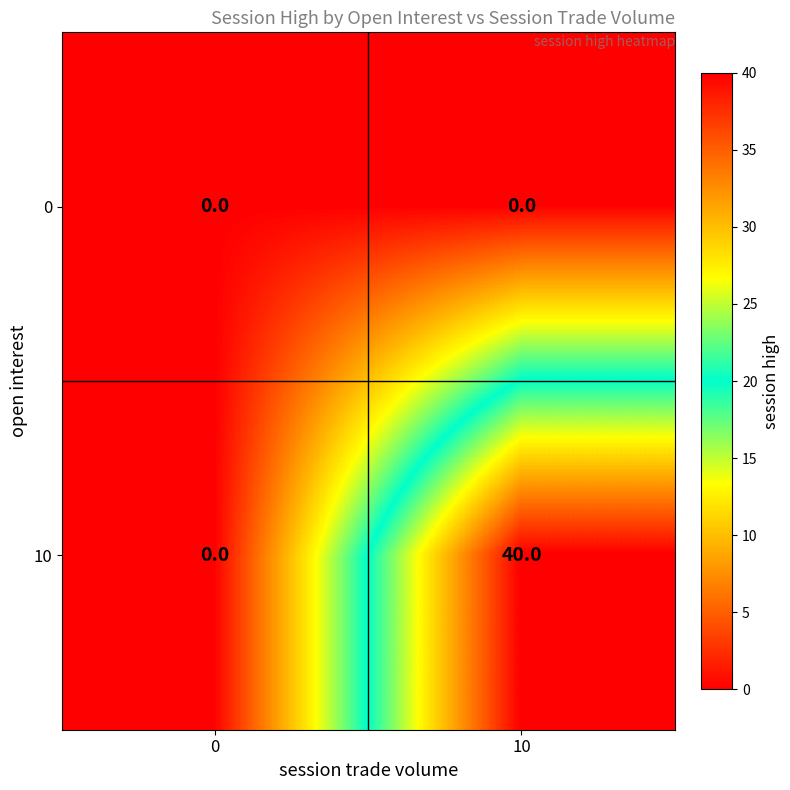

Is it true that 0 equals 0 at 0?

True